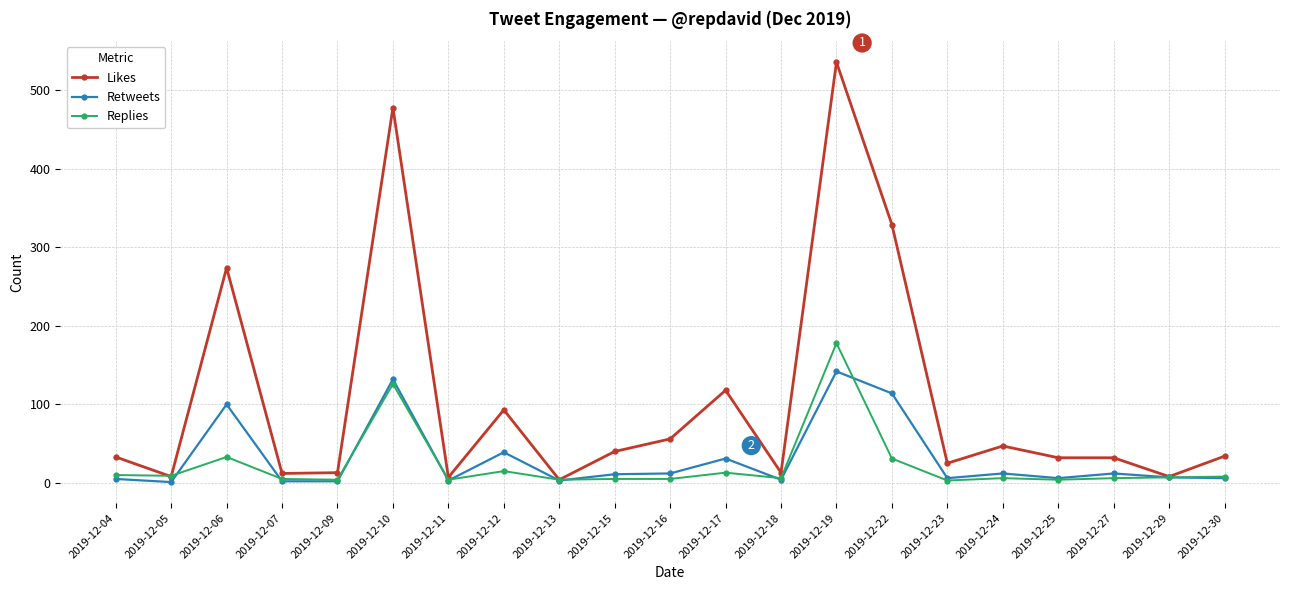

Which category has the highest value across all series?

2019-12-19